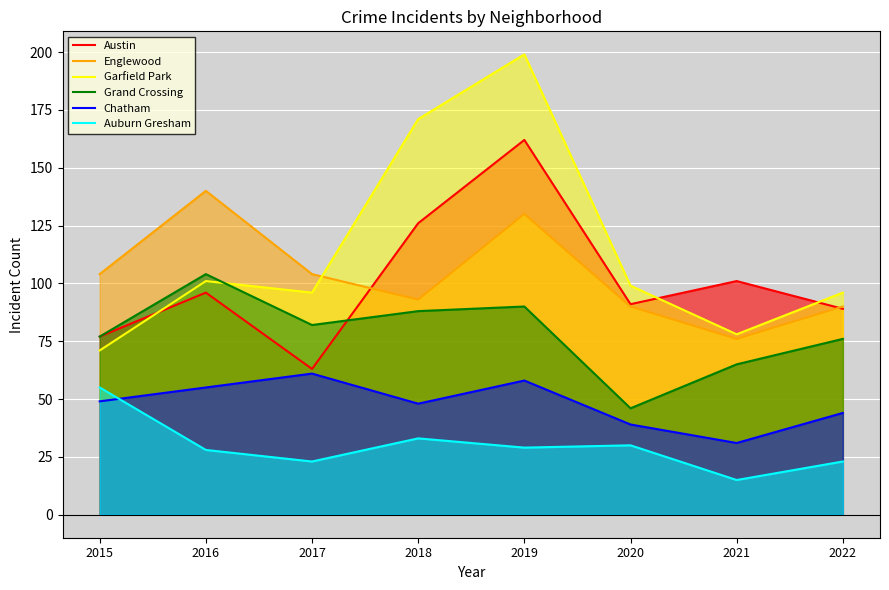

What is the total value across all series at 2020?

395